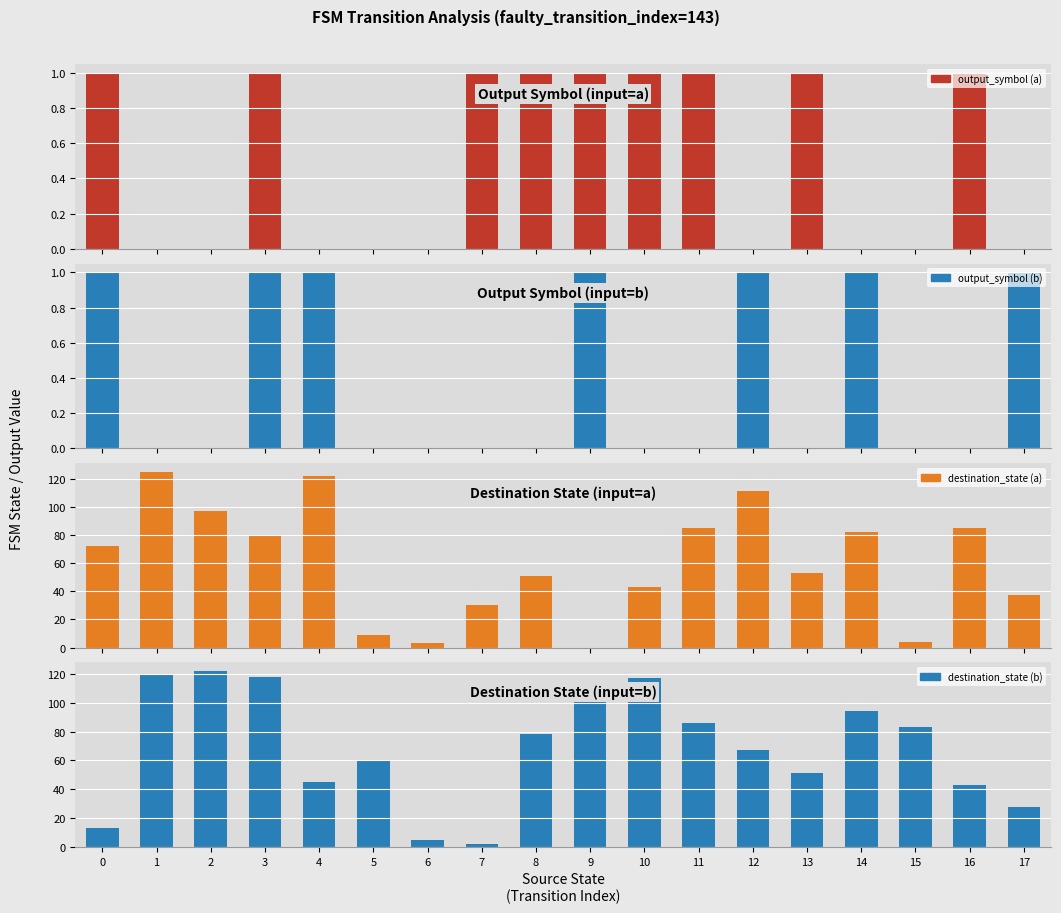

Which series has the largest total across all categories?

destination_state (b)